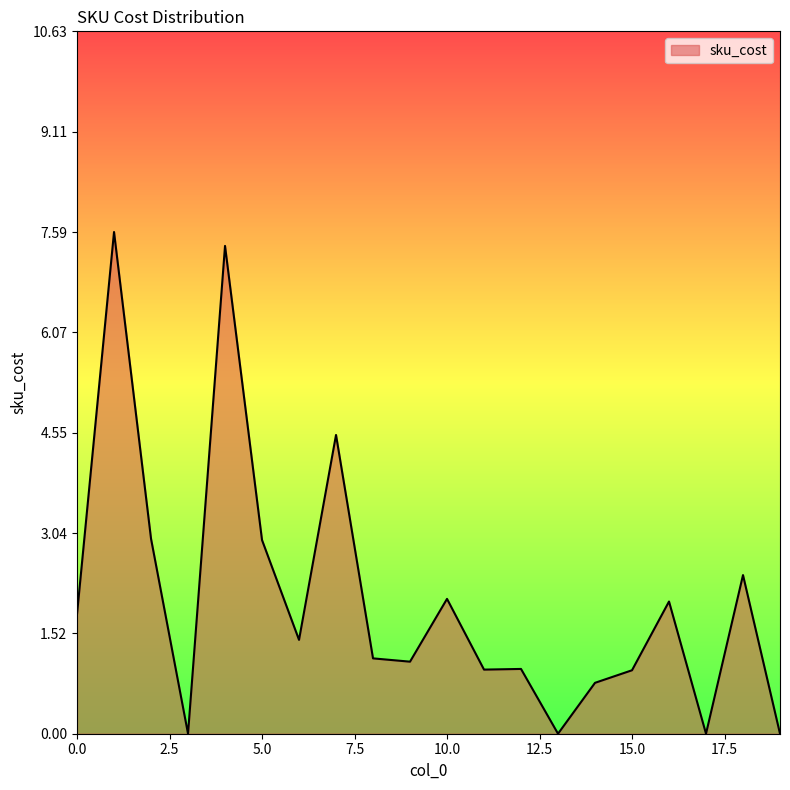

What is the difference between the maximum and minimum values?

7.6